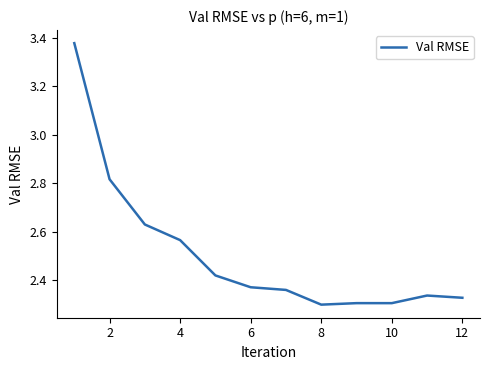

What is the difference between the maximum and minimum values?

1.1